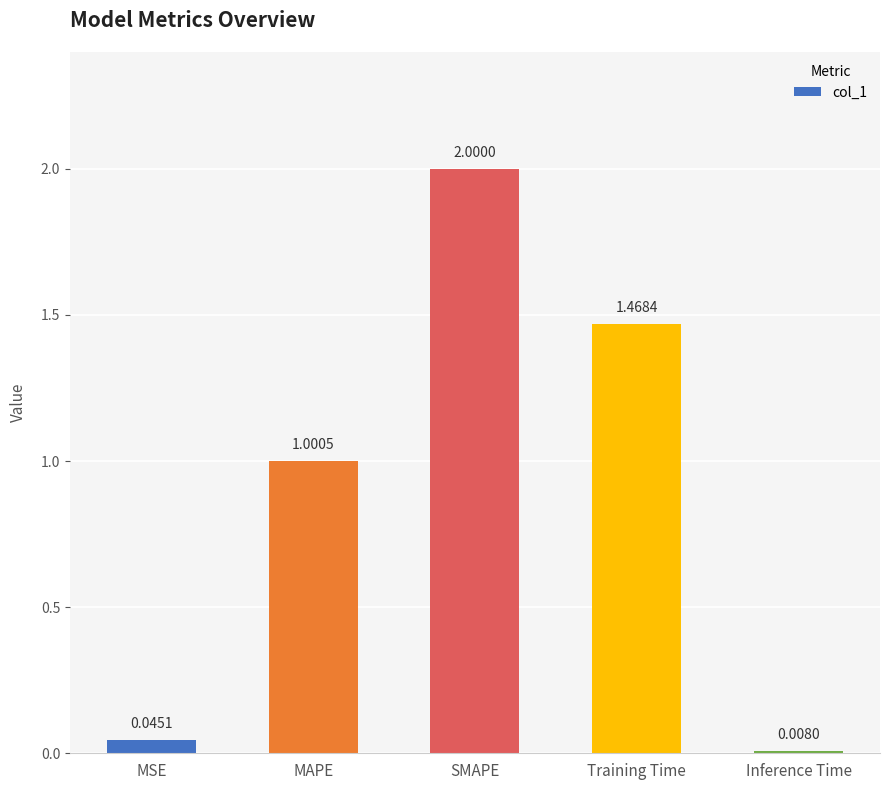

Which label corresponds to the smallest value in the chart?

Inference Time